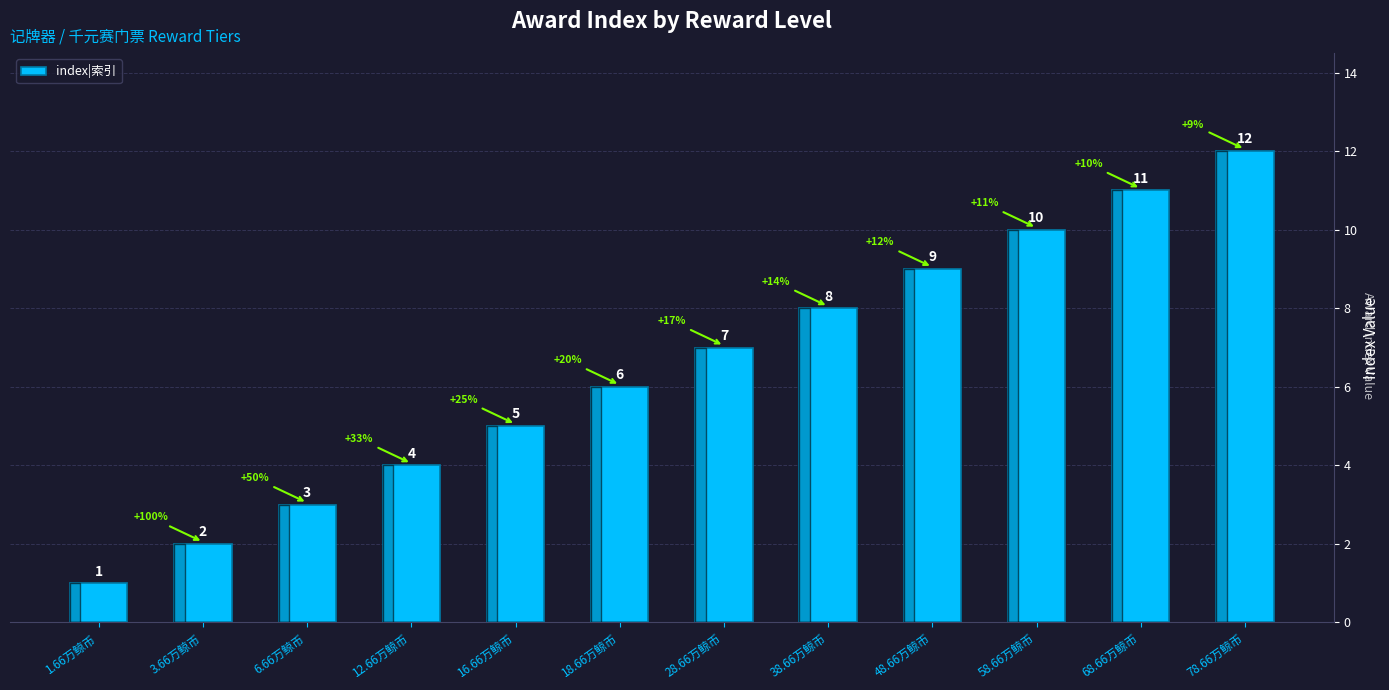

What is the value of the 6th bar from the left?

6